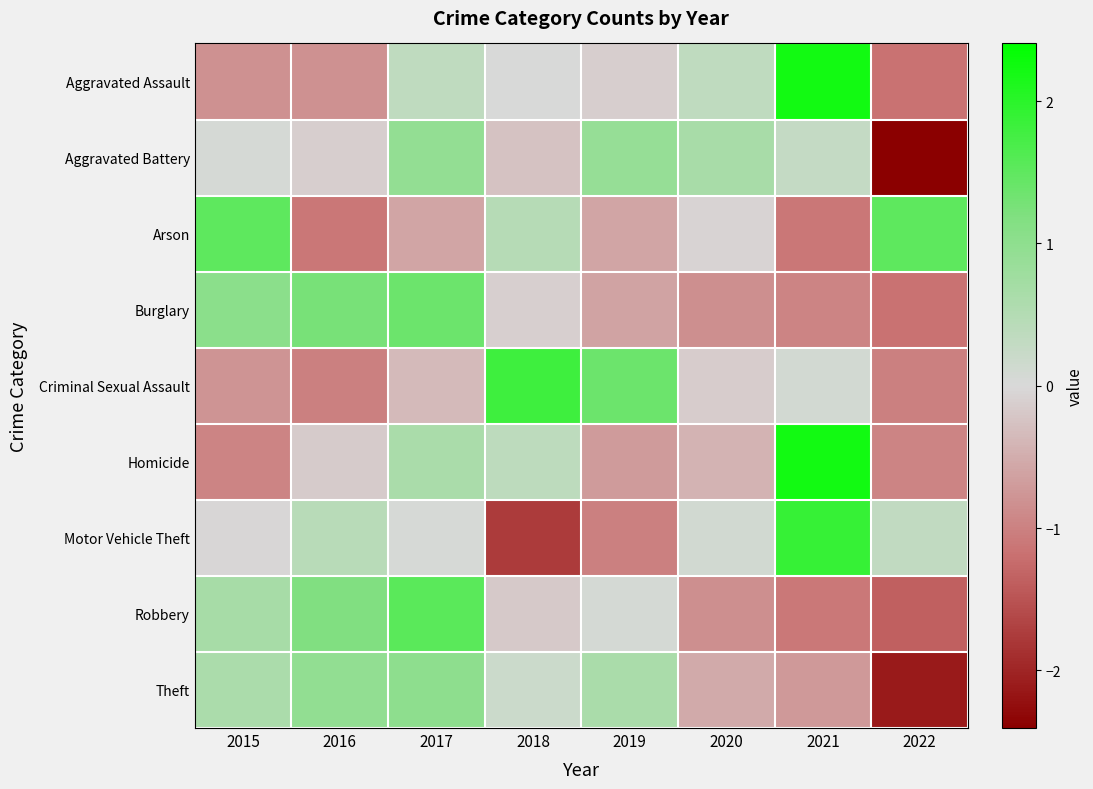

Rank the series at 2020 from highest to lowest value.

Aggravated Battery, Aggravated Assault, Motor Vehicle Theft, Arson, Criminal Sexual Assault, Homicide, Theft, Robbery, Burglary